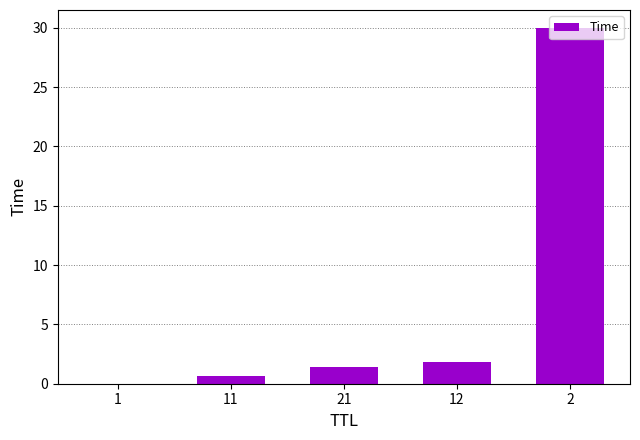

The value at 21 is 2.4. True or false?

False